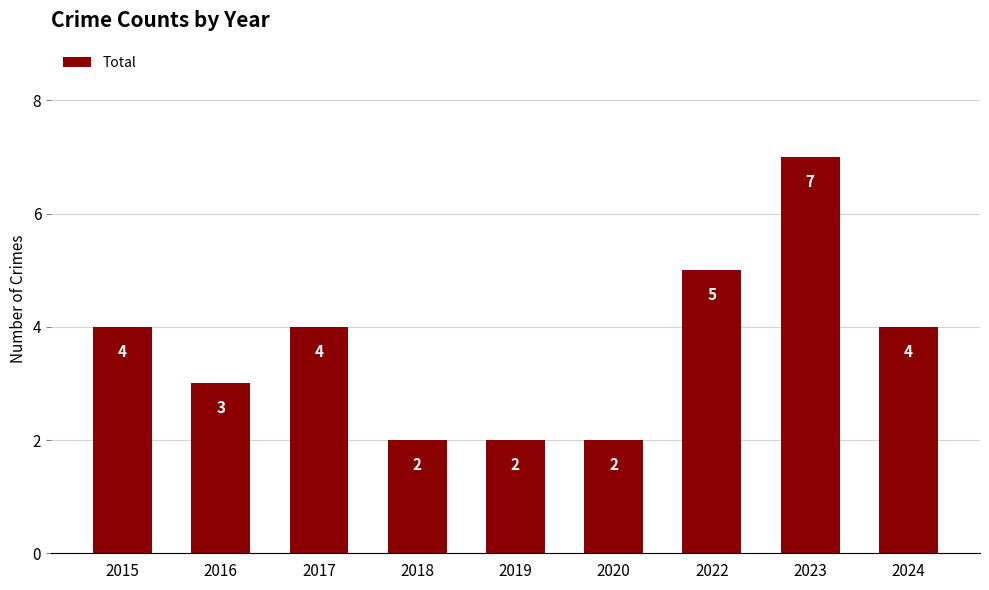

Does the chart contain stacked bars?

No